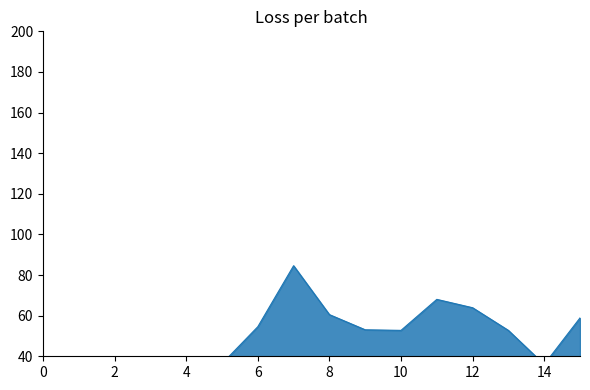

True or false: the data shows 60.1 at 2.

False